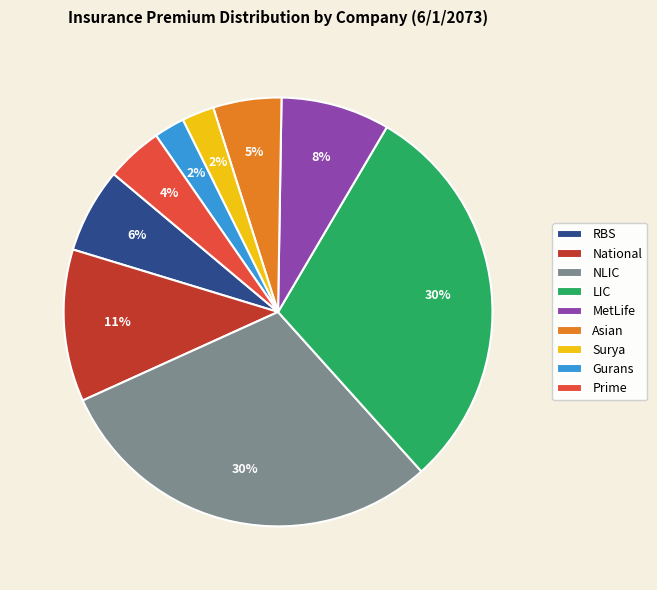

What percentage is the National slice, to the nearest percent?

11%